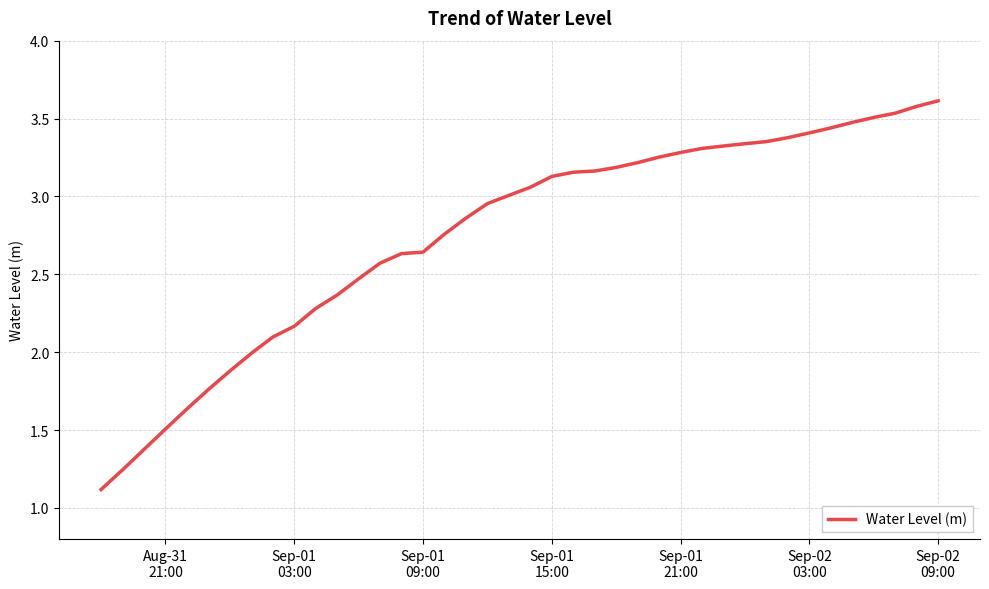

What is the difference between the maximum and minimum values?

2.5